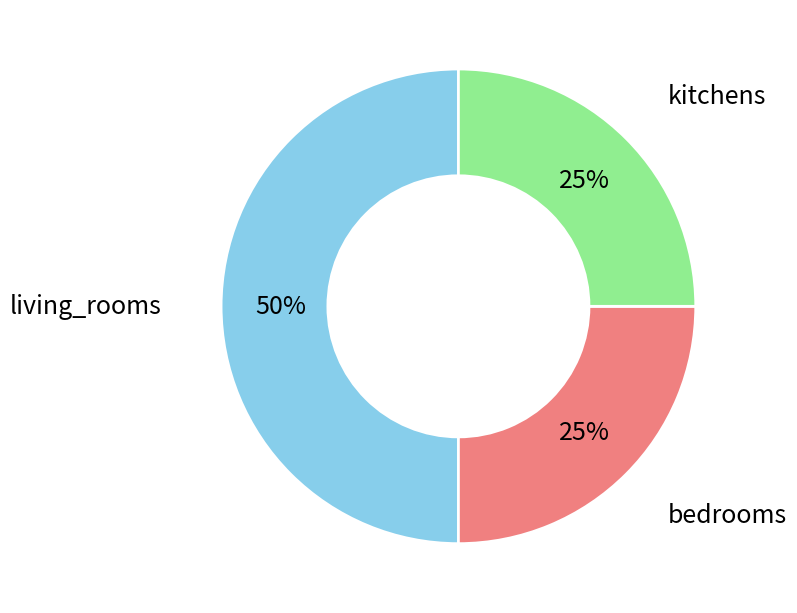

What is the largest slice in the pie chart?

living_rooms